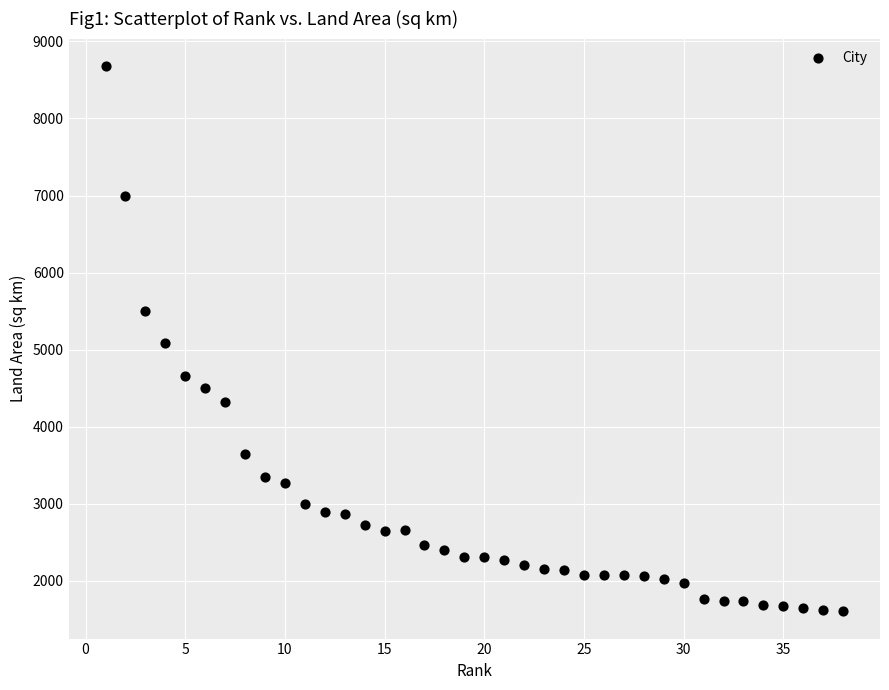

What is the range of Y values (max minus min)?

7077